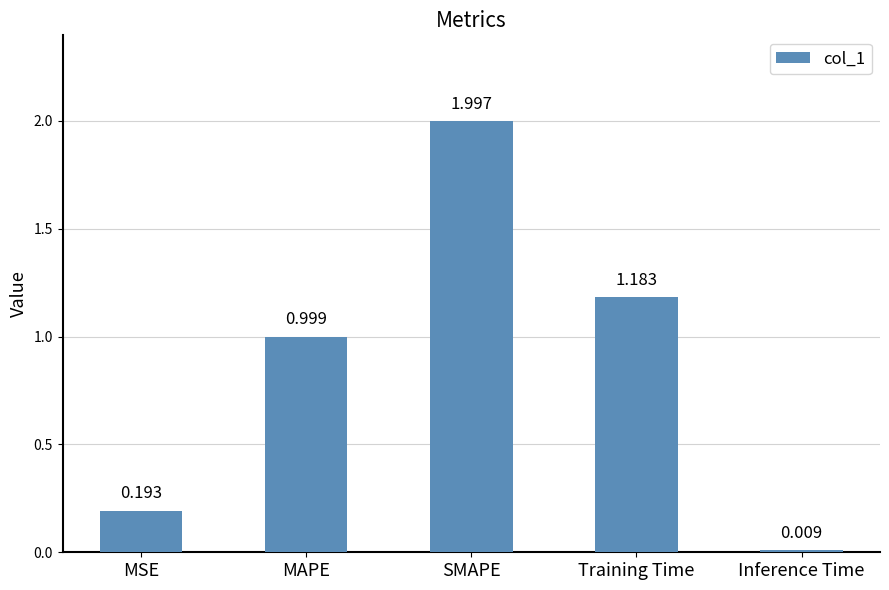

Which has a higher value, MAPE or Training Time?

Training Time